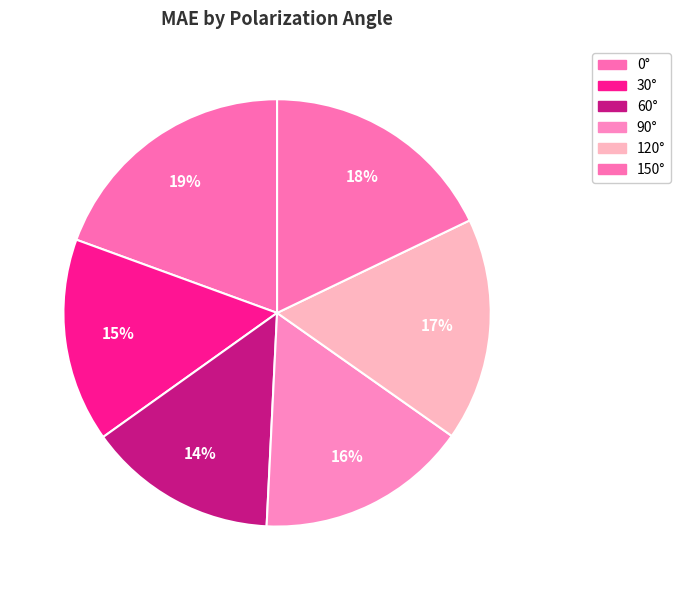

Is there a majority slice in this chart?

No